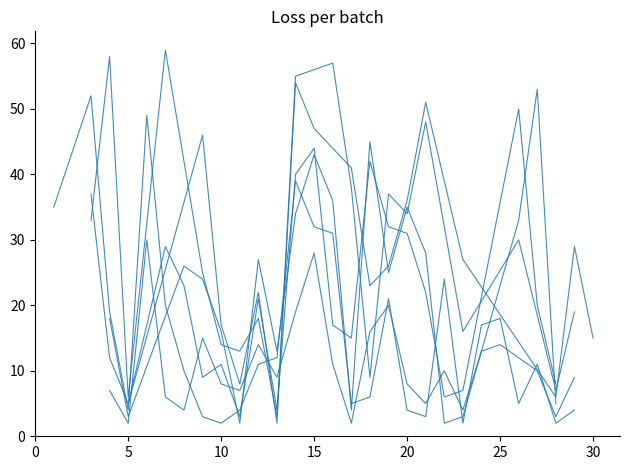

What is the label of the 30th point from the left?

29